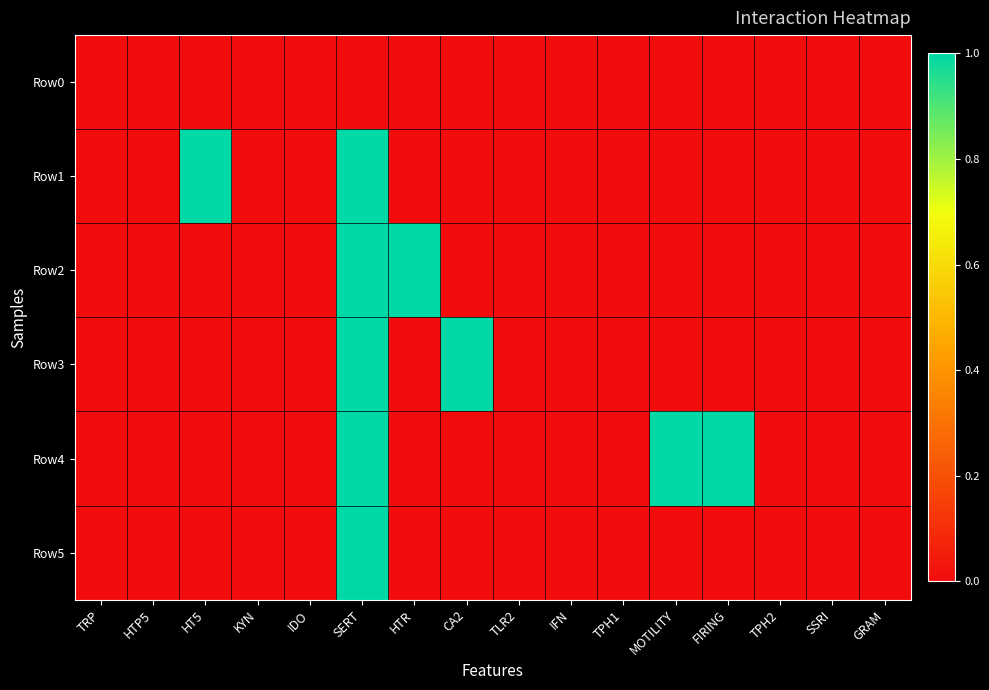

Rank the series by their maximum value, from lowest to highest.

Row0, Row1, Row2, Row3, Row4, Row5